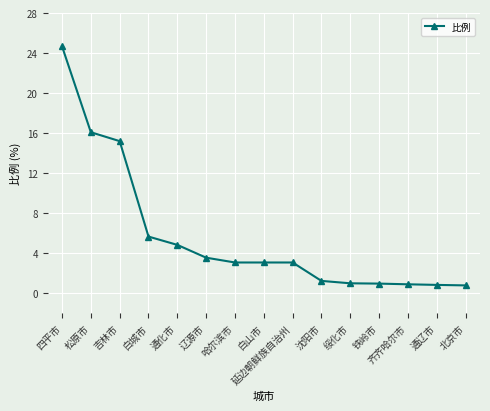

What is the maximum value shown in the chart?

24.7